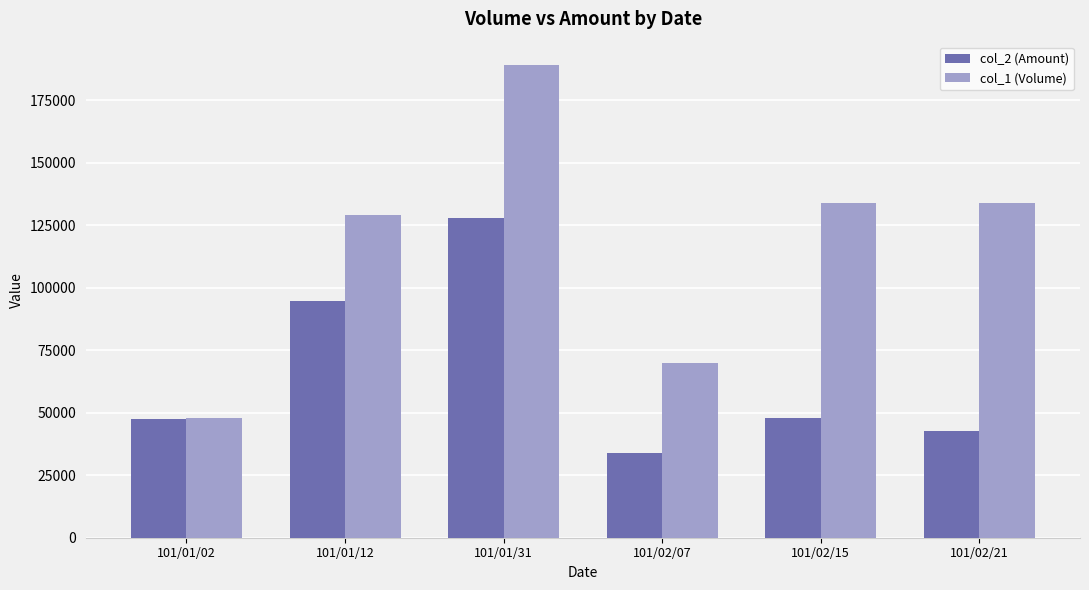

Rank the series by their average value, from highest to lowest.

col_1 (Volume), col_2 (Amount)